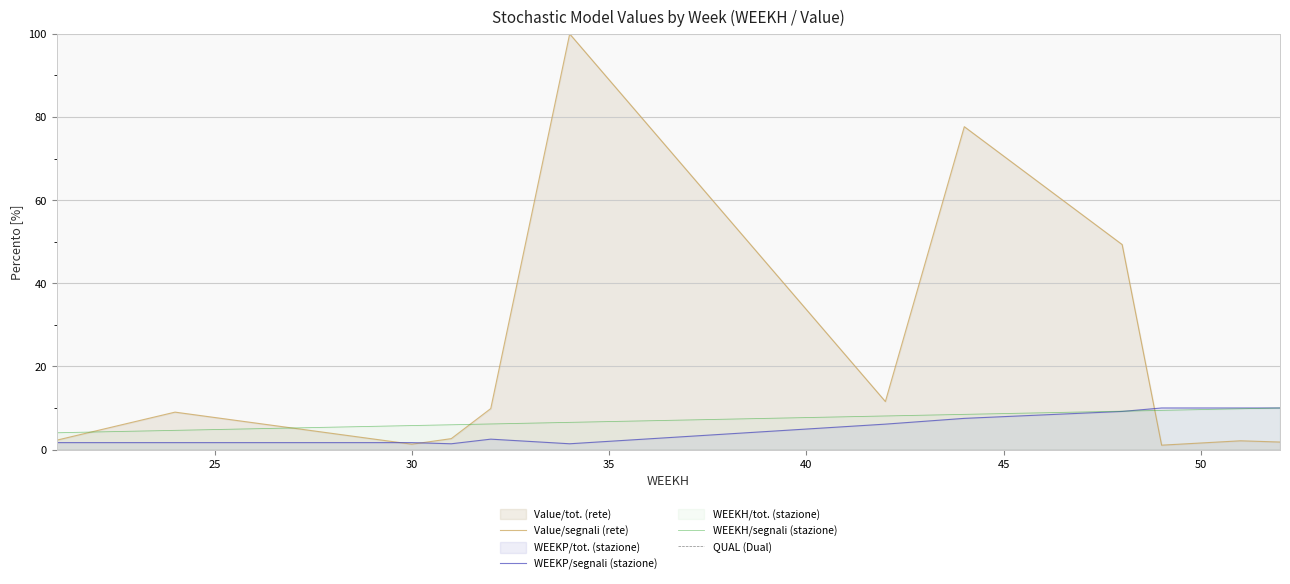

Reading left to right, extract all data points from this chart.

Value/segnali (rete): 2.3	4.5	6.8	9.0	7.7	6.4	5.1	3.9	2.6	1.3	2.6	9.9	100.0	11.6	77.7	49.3	1.1	1.6	2.1	1.8
WEEKP/segnali (stazione): 1.7	1.7	1.7	1.7	1.7	1.7	1.7	1.7	1.7	1.7	1.4	2.5	1.4	6.1	7.5	9.2	10.0	10.0	10.0	10.0
WEEKH/segnali (stazione): 4.0	4.2	4.4	4.6	4.8	5.0	5.2	5.4	5.6	5.8	6.0	6.2	6.5	8.1	8.5	9.2	9.4	9.6	9.8	10.0
QUAL (Dual): 0.0	0.0	0.0	0.0	0.0	0.0	0.0	0.0	0.0	0.0	0.0	0.0	0.0	0.0	0.0	0.0	0.0	0.0	0.0	0.0